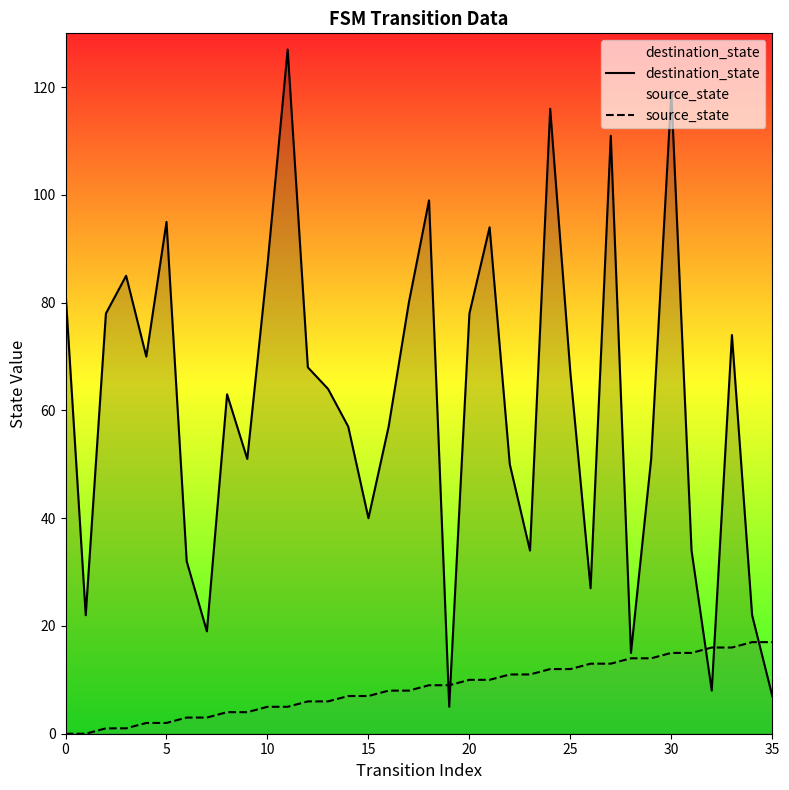

What is the total value across all series at 9?

55